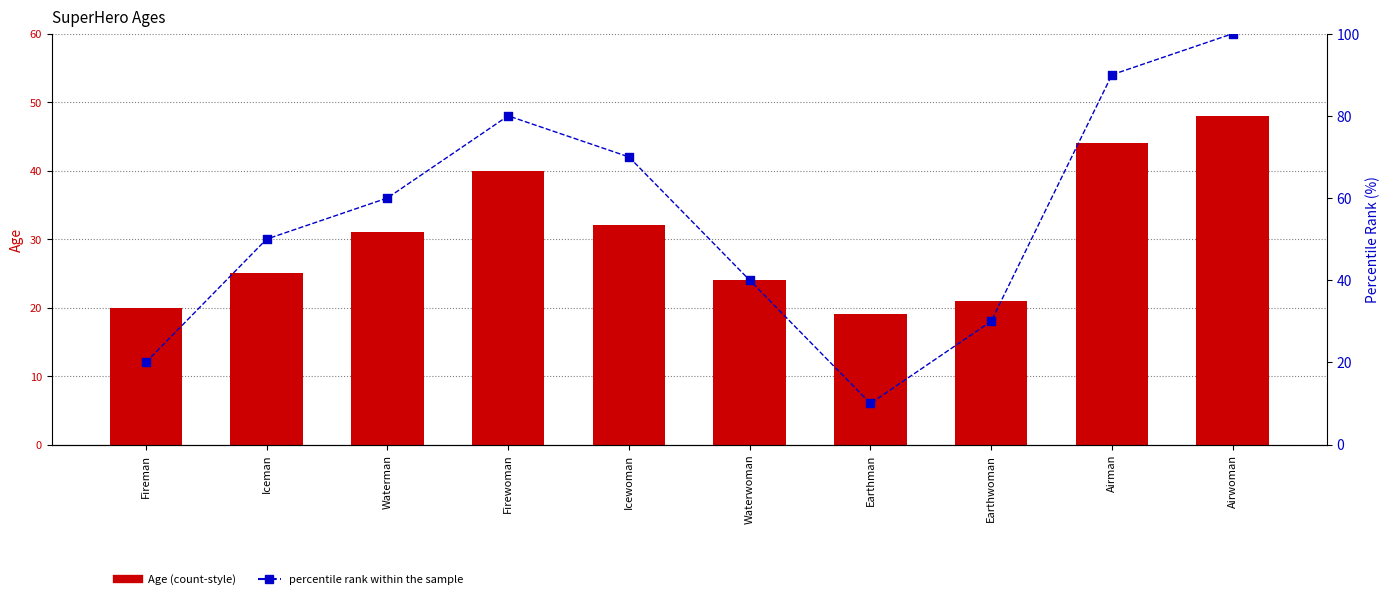

What are all the series names shown in the legend?

Age, percentile rank within the sample